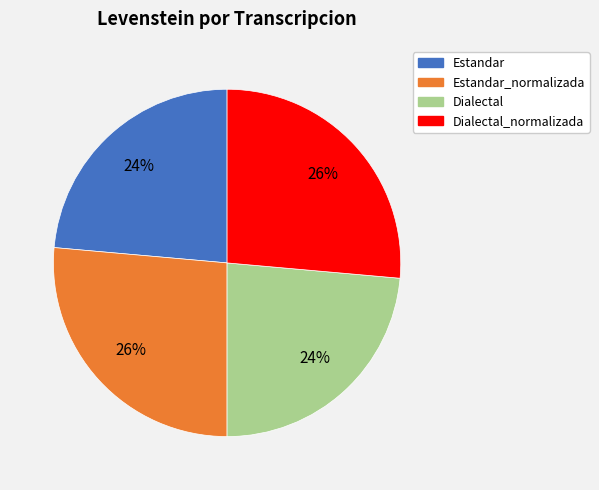

Does Dialectal_normalizada represent more than half of the total?

No